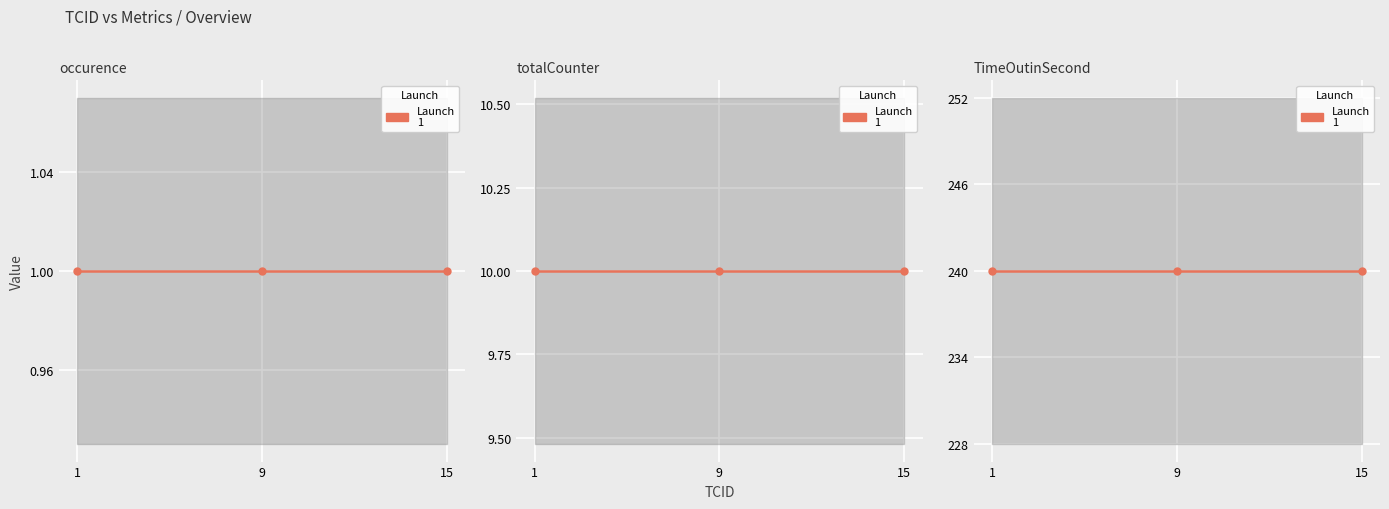

How many lines are shown in the chart?

3